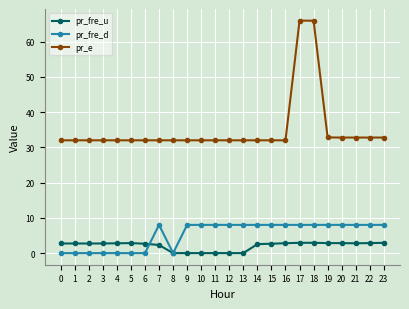

How many data points does each series have?

24